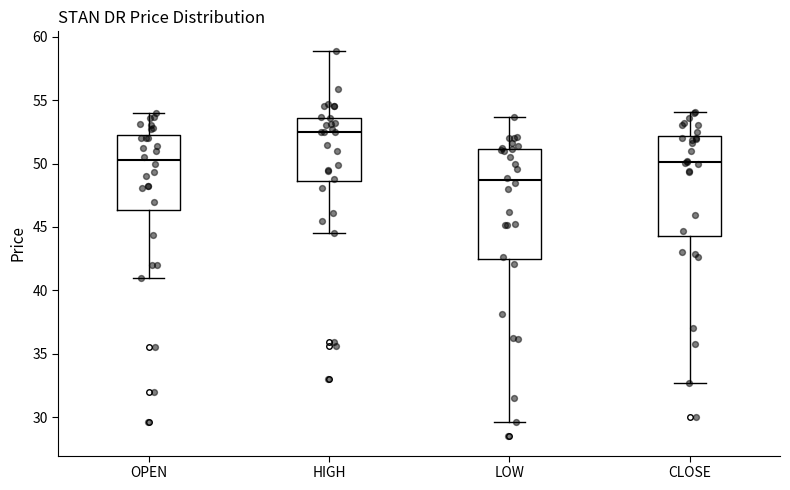

Reading left to right, read every box against the y-axis: the position of its median line, the range the box covers, and the ends of its whiskers. The values are not printed on the chart, so give them approximately, as read against the axis.

OPEN: median 50.5, box 46.5 to 52.0, whiskers 41.0 to 54.0
HIGH: median 52.5, box 48.5 to 53.5, whiskers 44.5 to 59.0
LOW: median 48.5, box 42.5 to 51.0, whiskers 29.5 to 53.5
CLOSE: median 50.0, box 44.5 to 52.0, whiskers 32.5 to 54.0